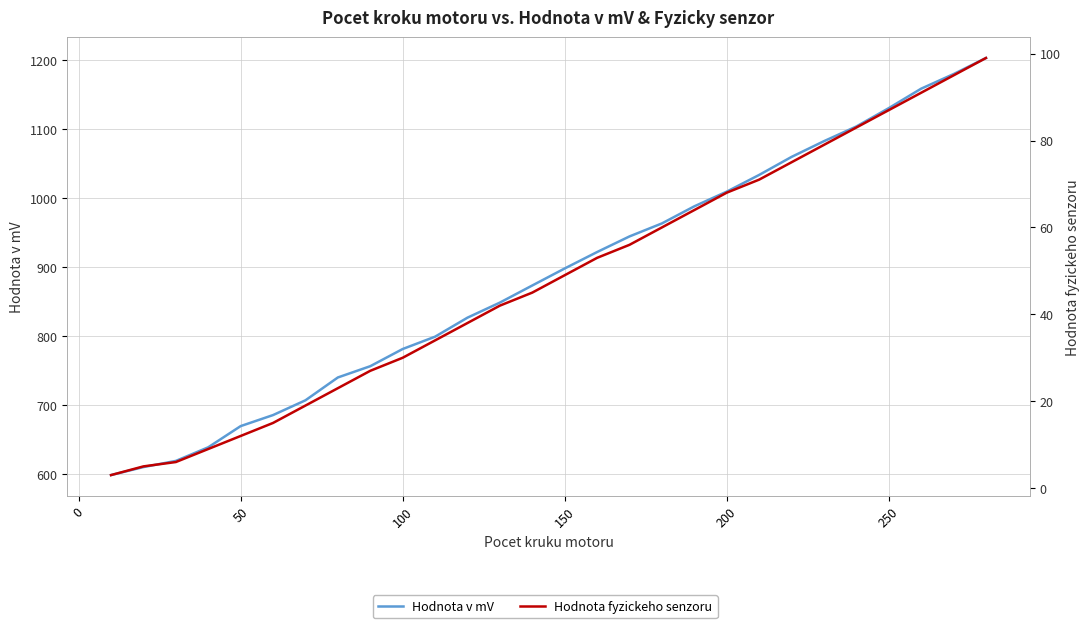

What is the average value of the Hodnota v mV series?

887.0